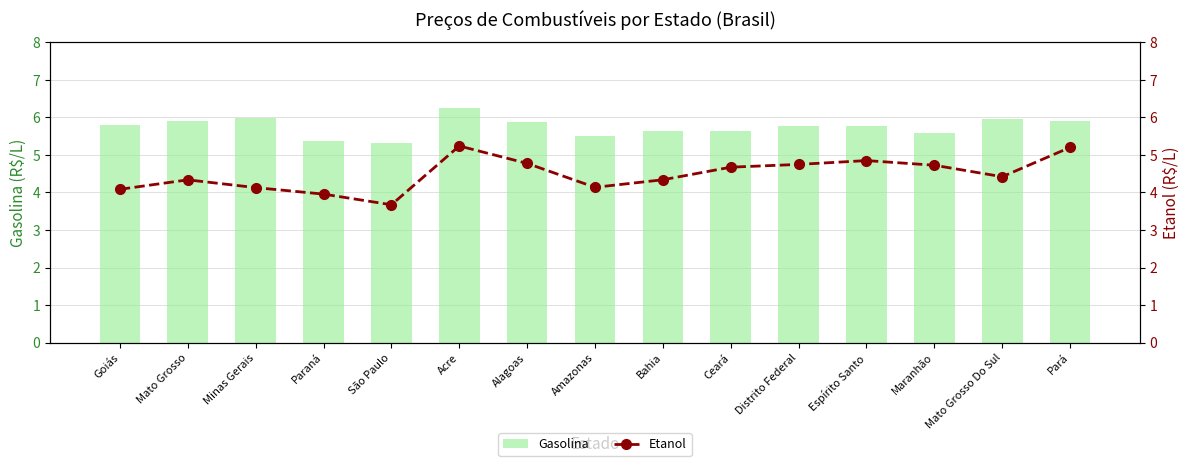

How many data points does each series have?

15